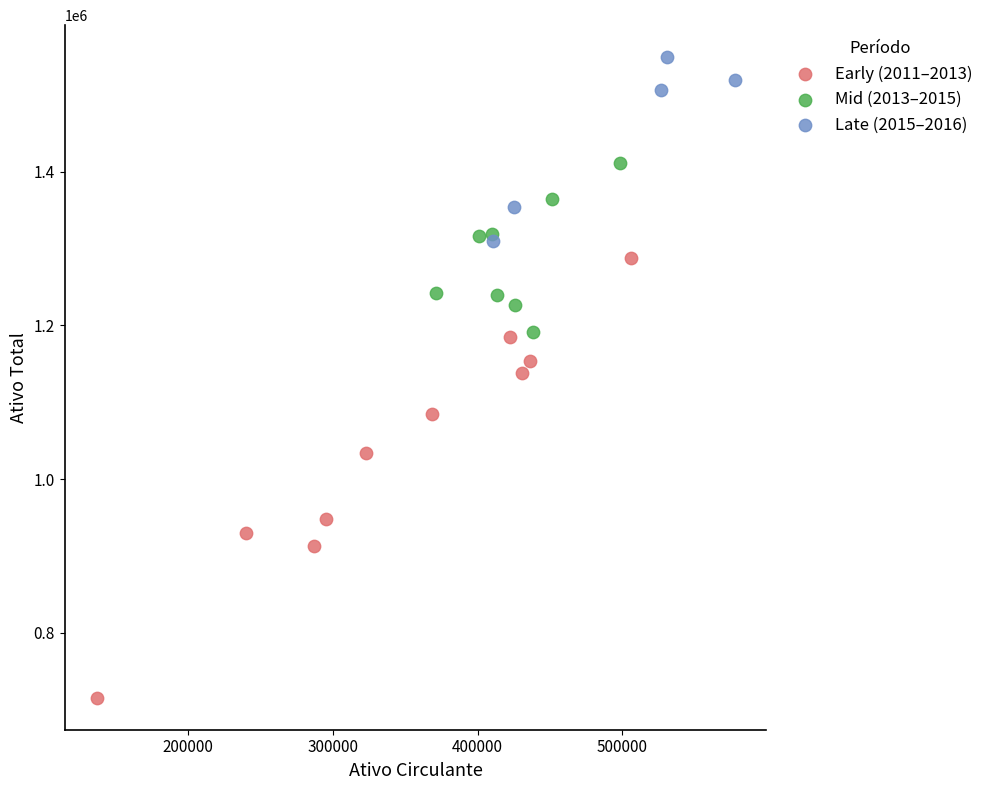

Which series contains the lowest Y value?

Early (2011–2013)